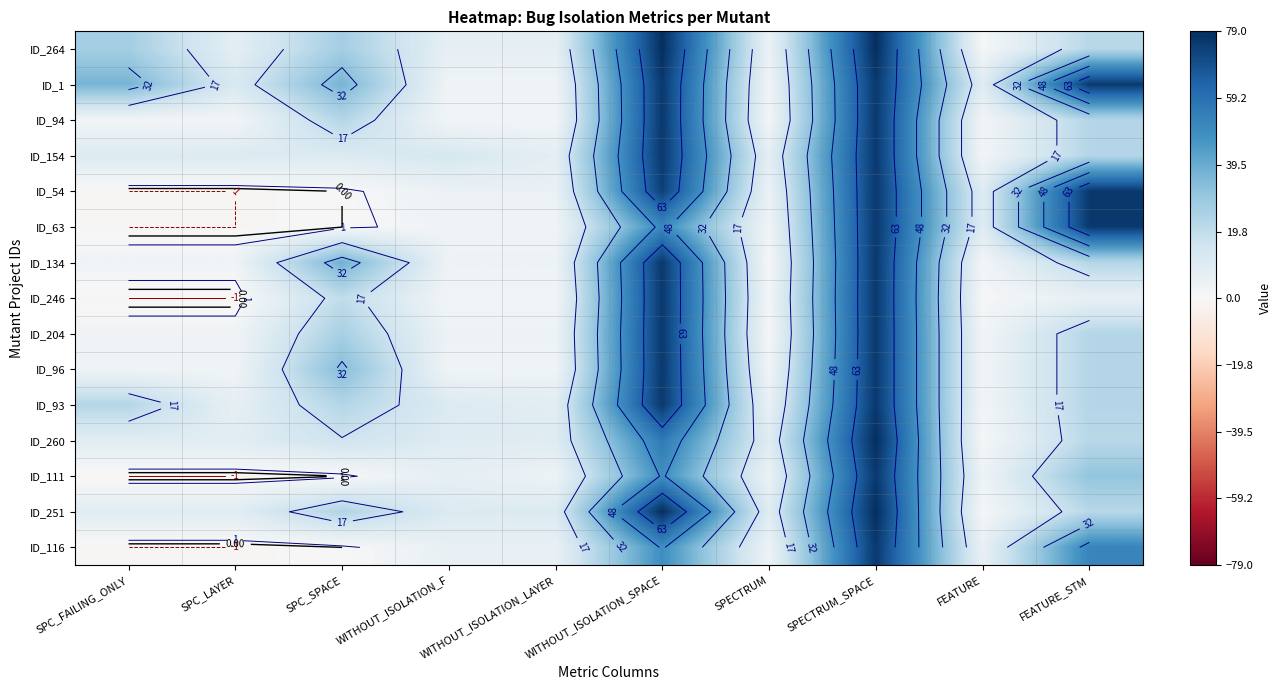

At SPC_LAYER, list the series in order from largest to smallest.

ID_1, ID_154, ID_260, ID_251, ID_264, ID_93, ID_134, ID_204, ID_96, ID_94, ID_54, ID_63, ID_246, ID_111, ID_116